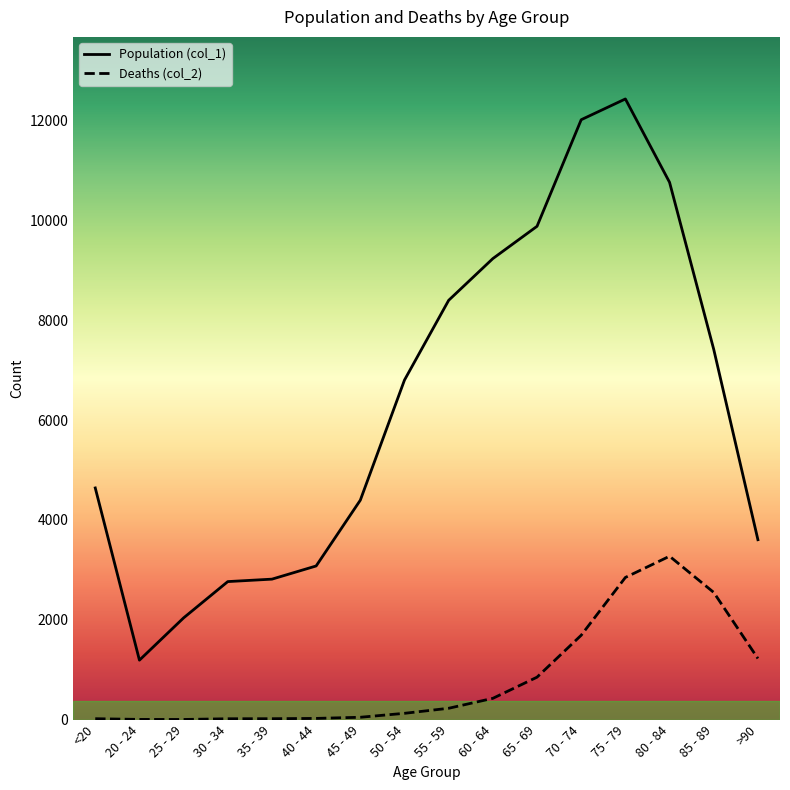

Which category has the highest value across all series?

75 - 79